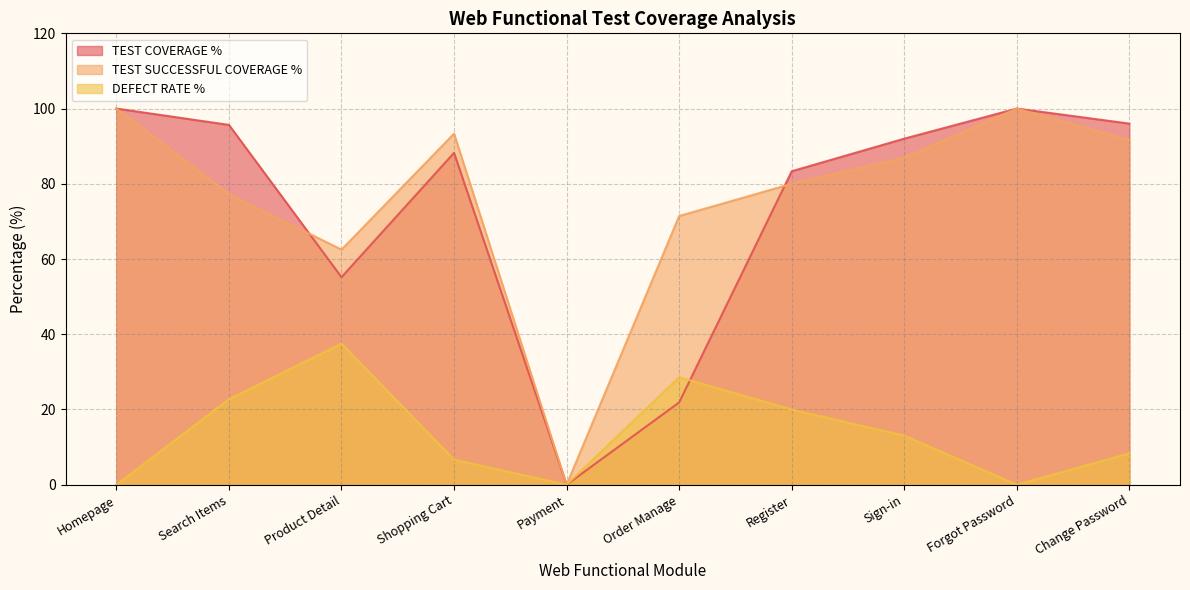

What is the total value across all series at Sign-in?

192.0